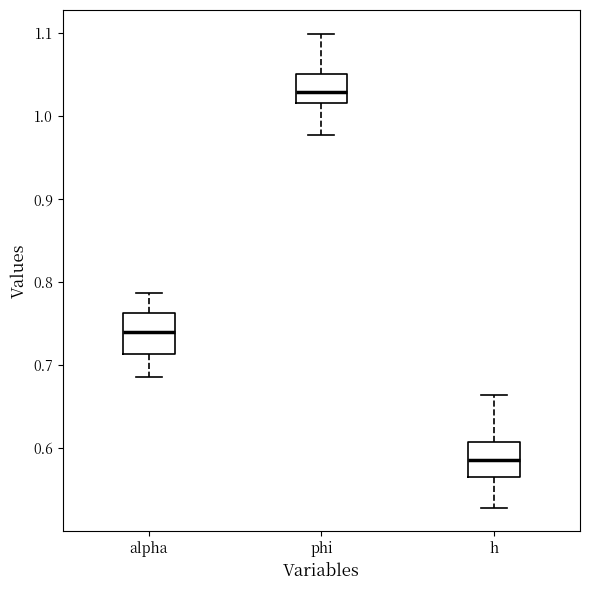

Reading left to right, read every box against the y-axis: the position of its median line, the range the box covers, and the ends of its whiskers. The values are not printed on the chart, so give them approximately, as read against the axis.

alpha: median 0.74, box 0.71 to 0.76, whiskers 0.69 to 0.79
phi: median 1.03, box 1.02 to 1.05, whiskers 0.98 to 1.10
h: median 0.59, box 0.57 to 0.61, whiskers 0.53 to 0.66